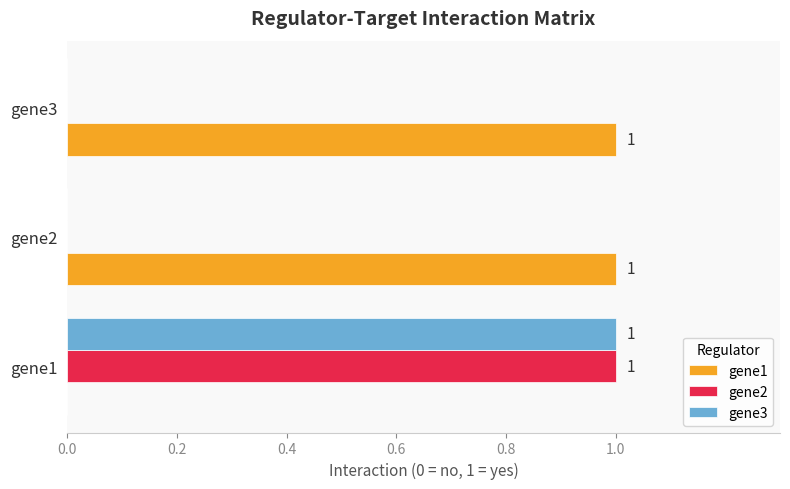

At which category is the sum across all series the highest?

gene1